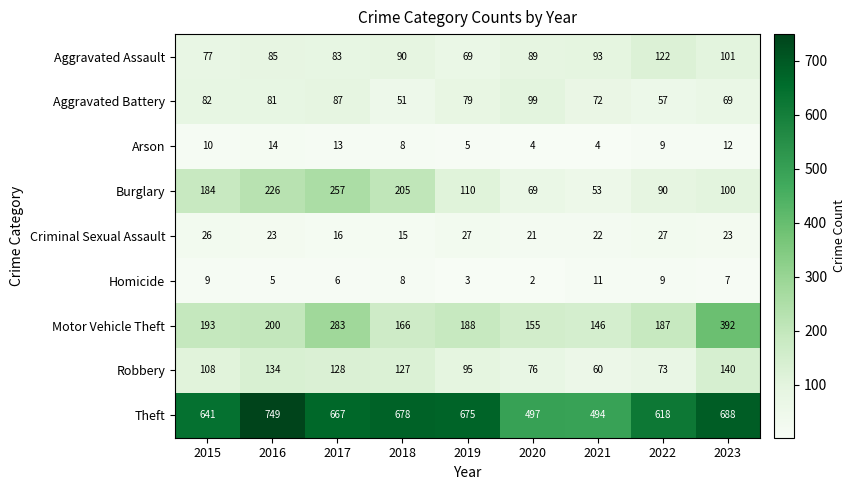

What is the average value of the Robbery series?

105